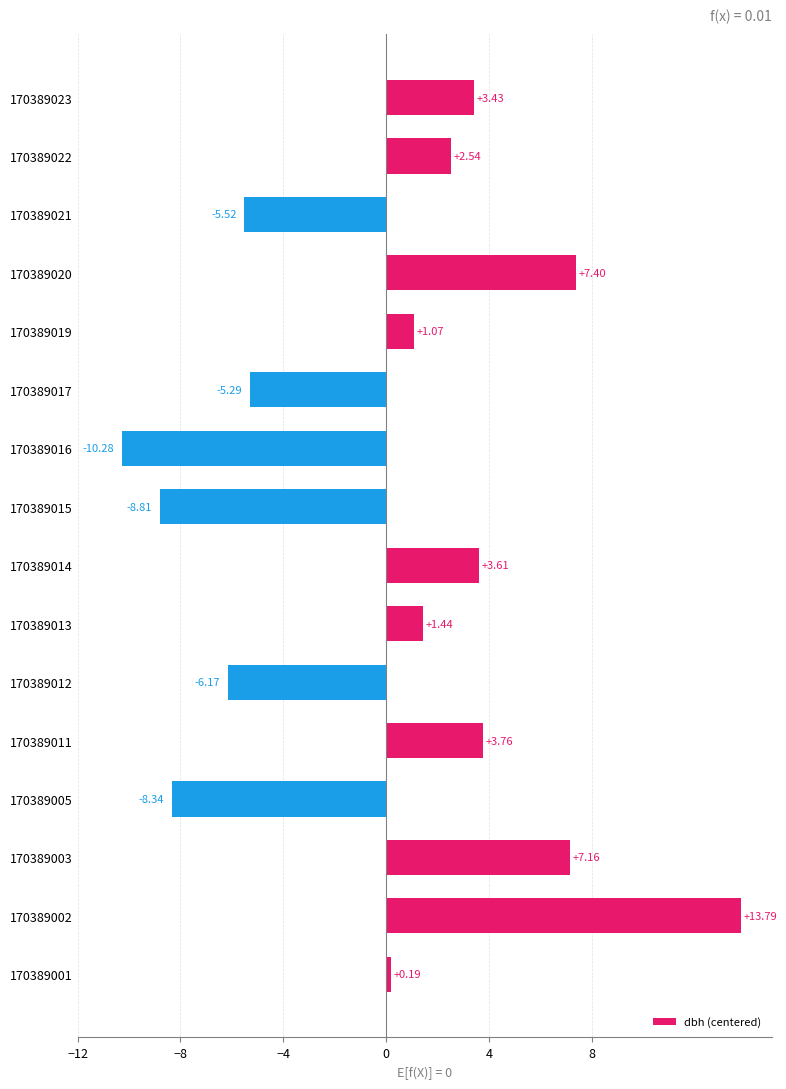

Which has a higher value, 170389012 or 170389013?

170389013